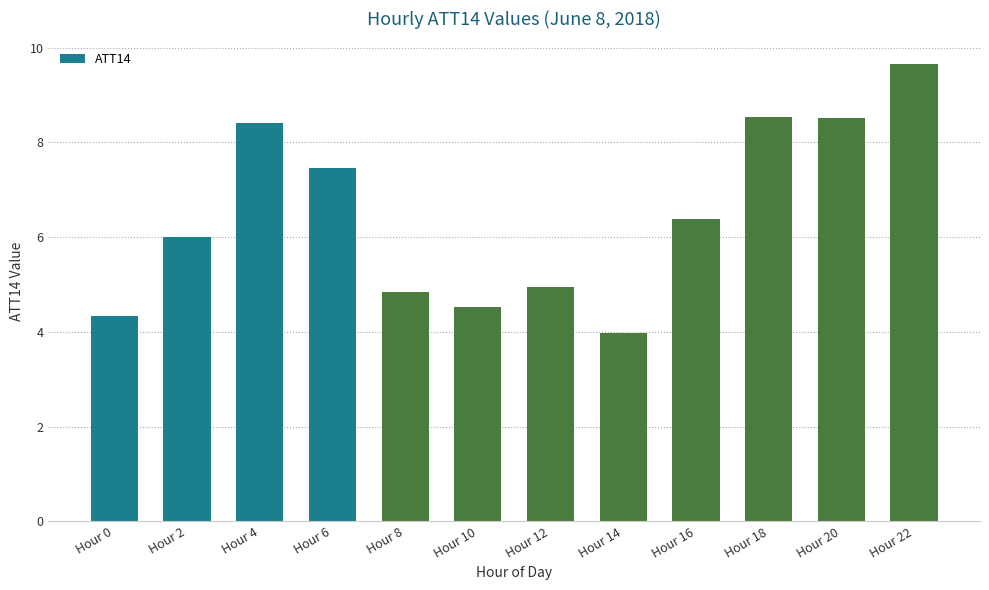

Which has a higher value, Hour 2 or Hour 18?

Hour 18